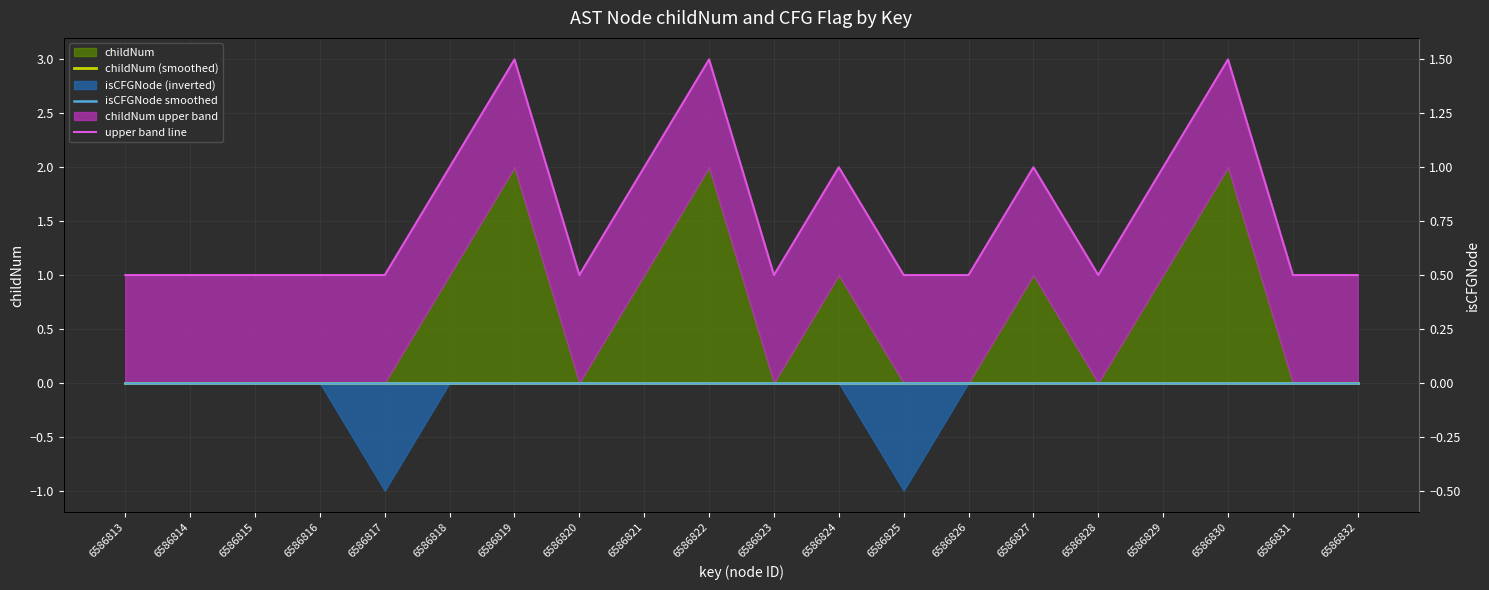

What is the difference between the highest and lowest values at 6586817?

1